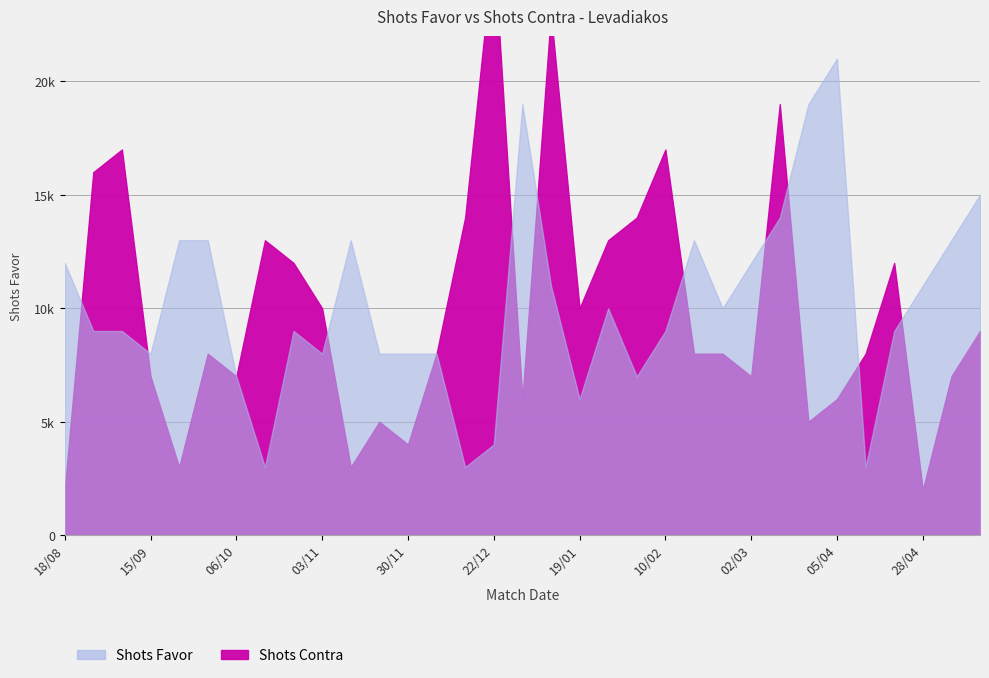

After their last crossing, which series has the higher values: Shots Favor or Shots Contra?

Shots Favor